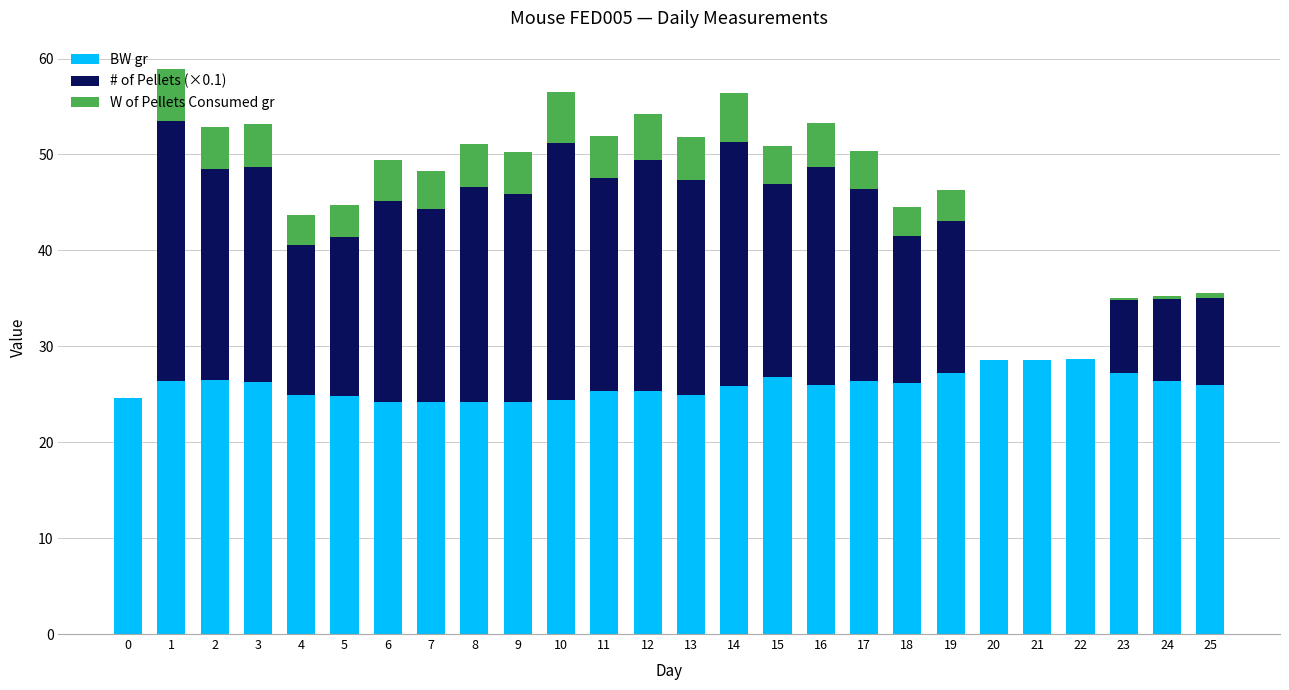

True or false: BW gr has a value of 24.9 at 4.

True